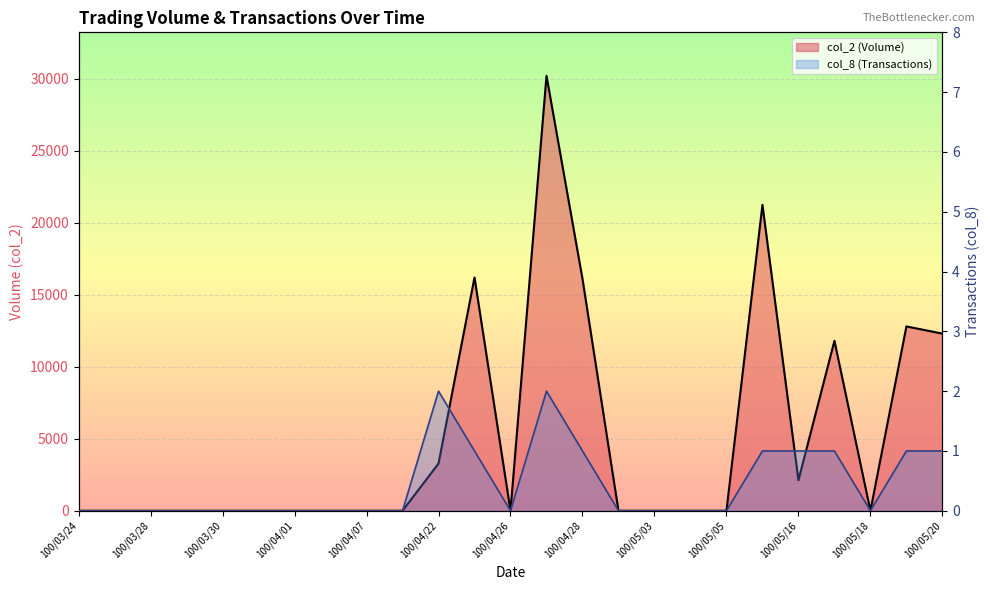

What is the label of the 14th point from the left?

100/04/27